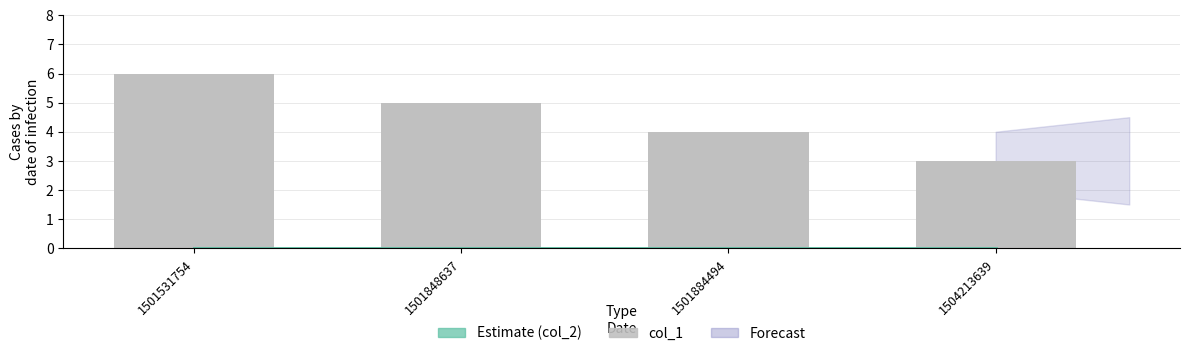

Which has a higher value, 1501884494 or 1504213639?

1501884494